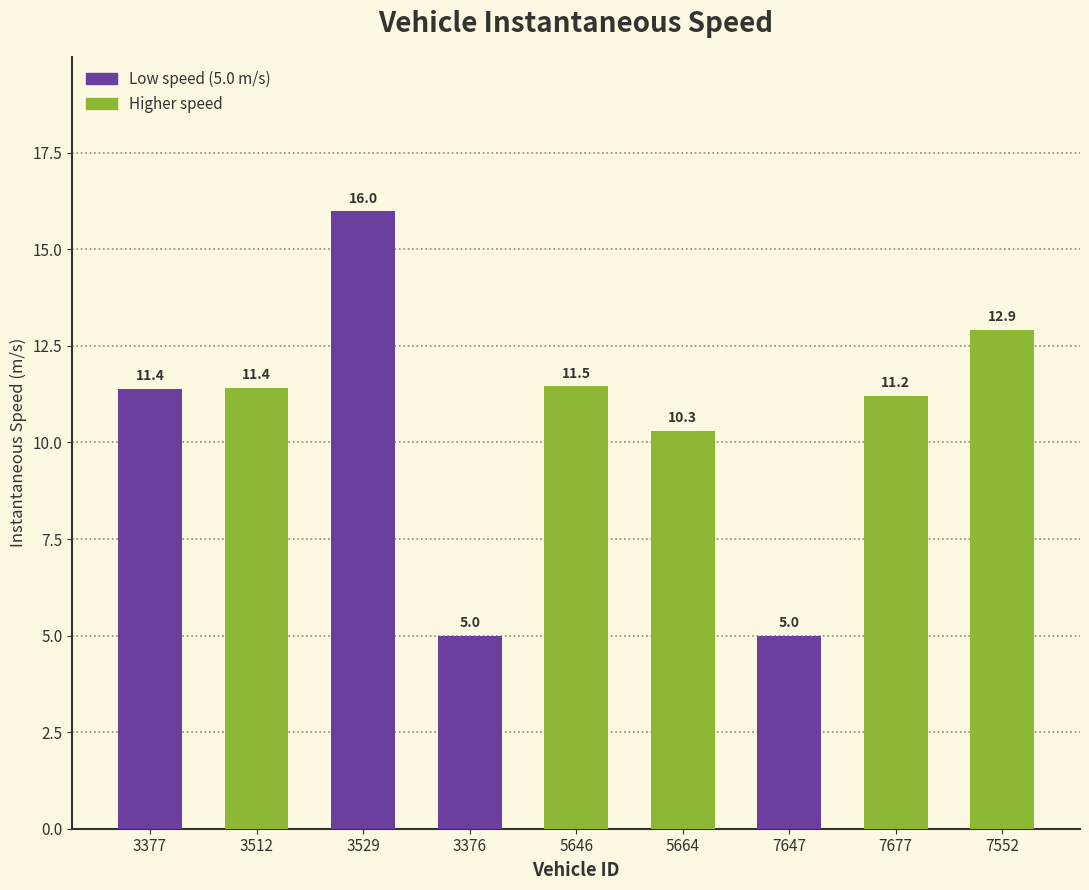

What is the greatest value displayed?

16.0